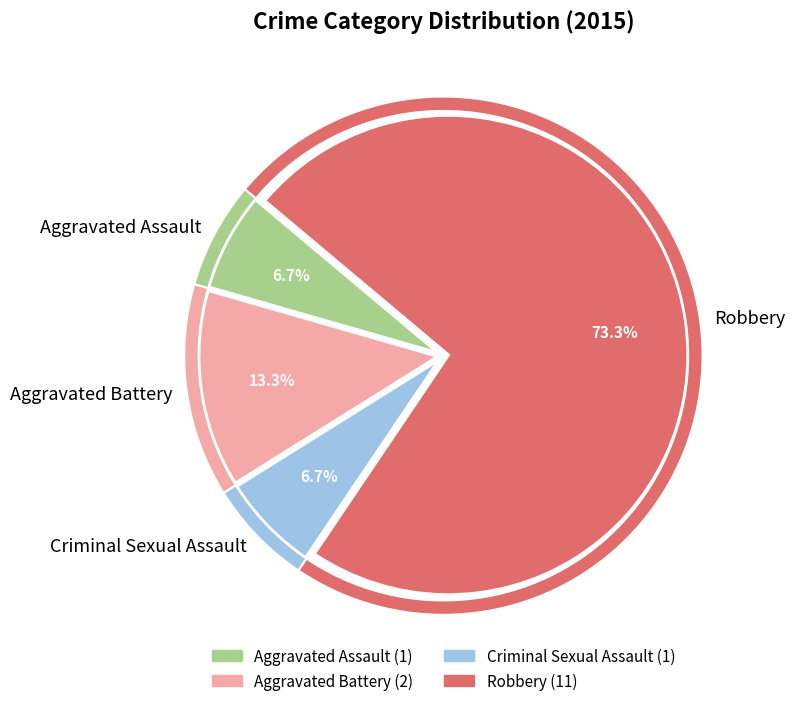

To the nearest percent, what is the average slice percentage?

25%